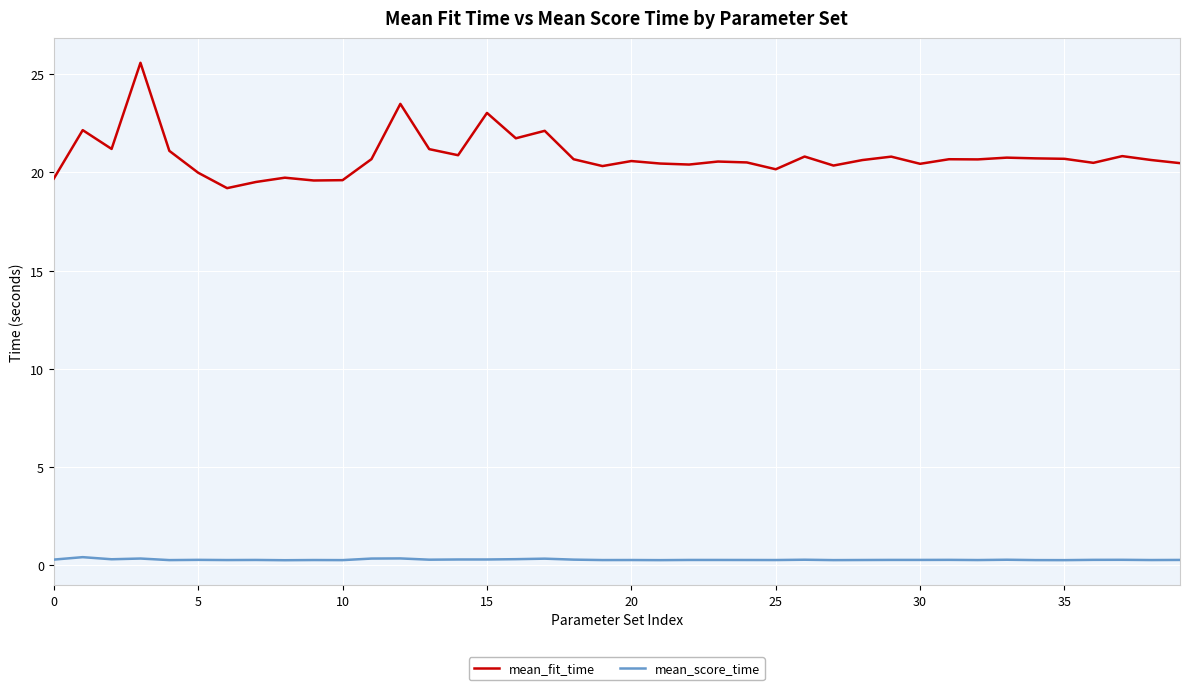

Which series has the largest range (max minus min)?

mean_fit_time